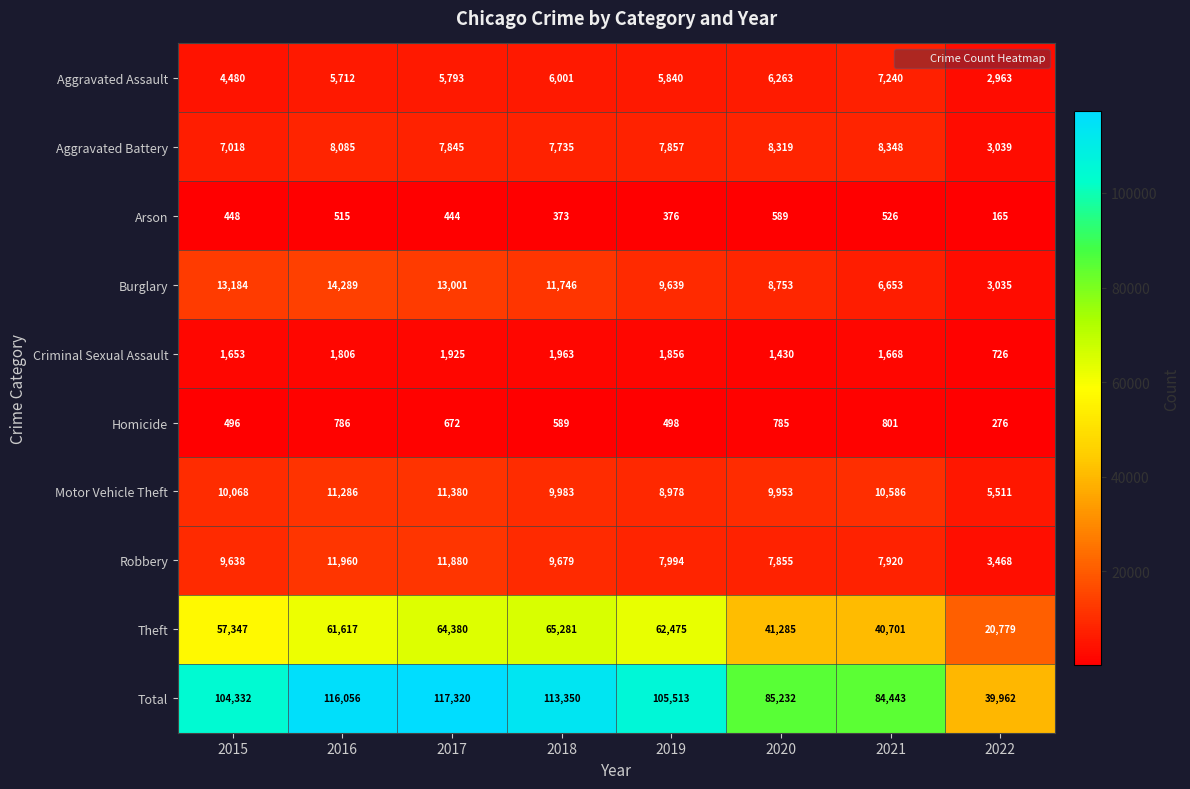

The value of Total at 2021 is 84443. True or false?

True